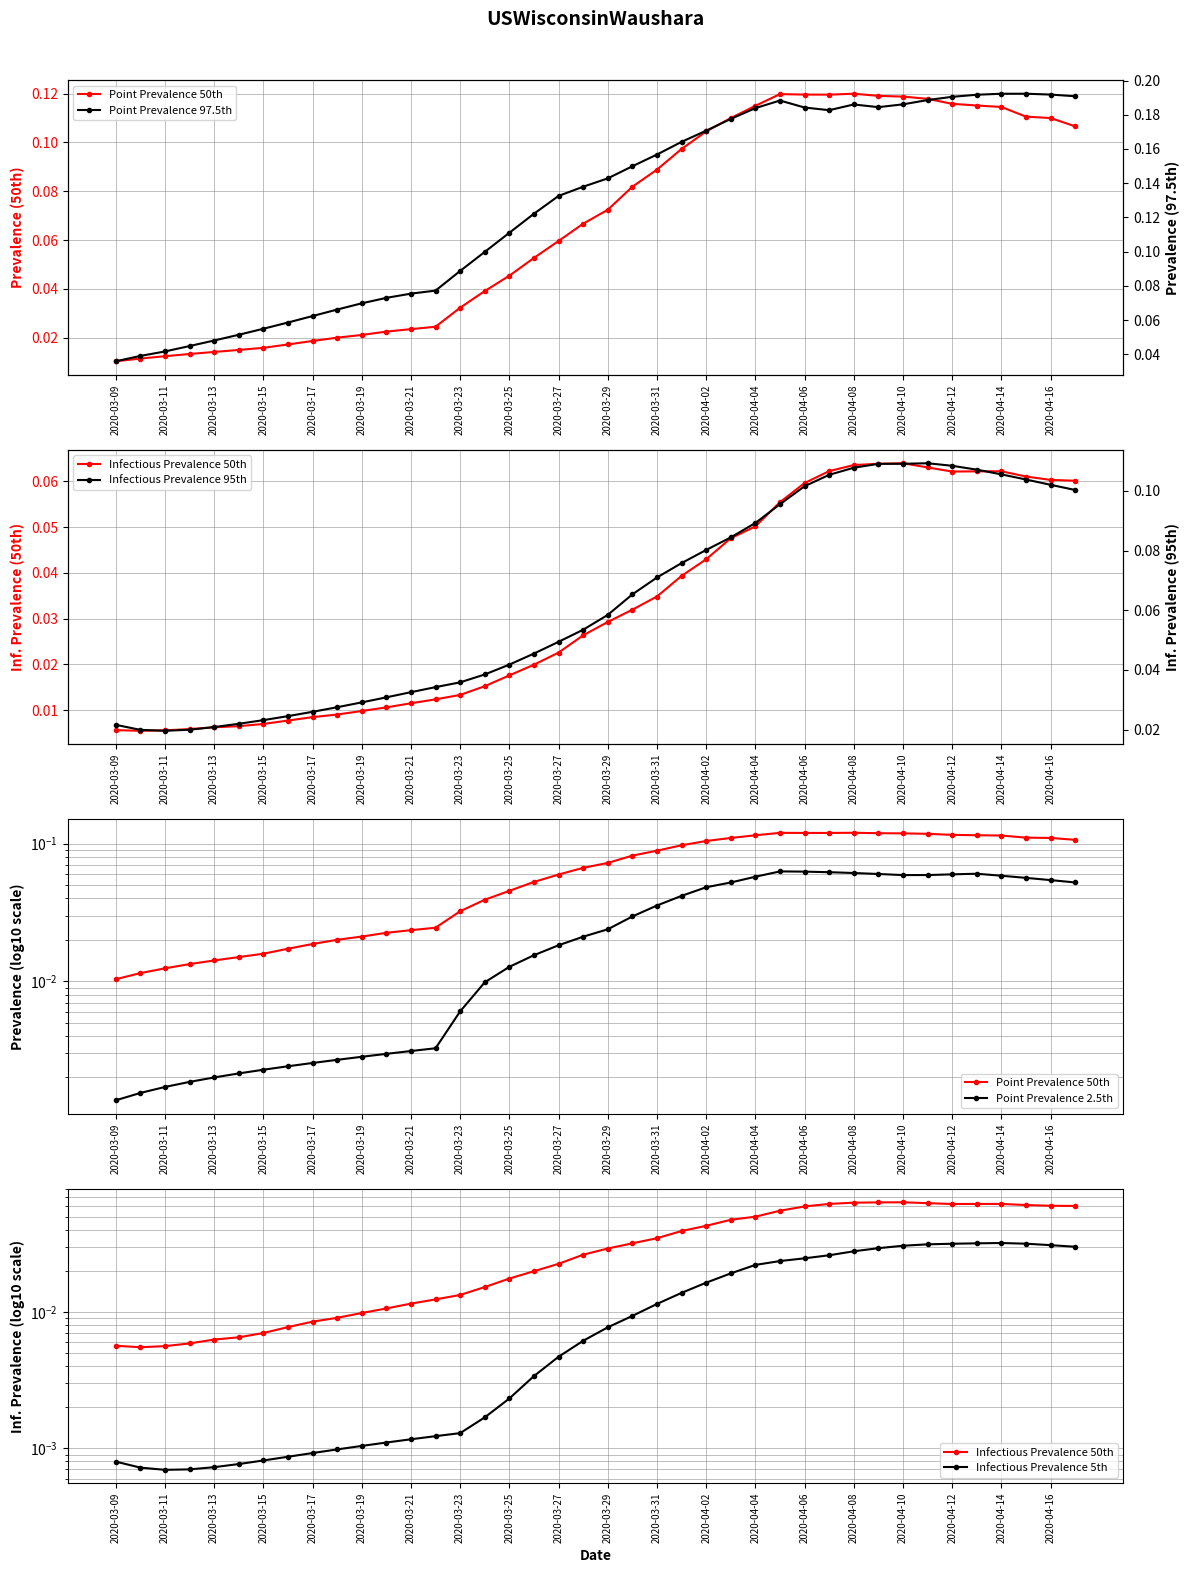

At which category is the sum across all series the highest?

33